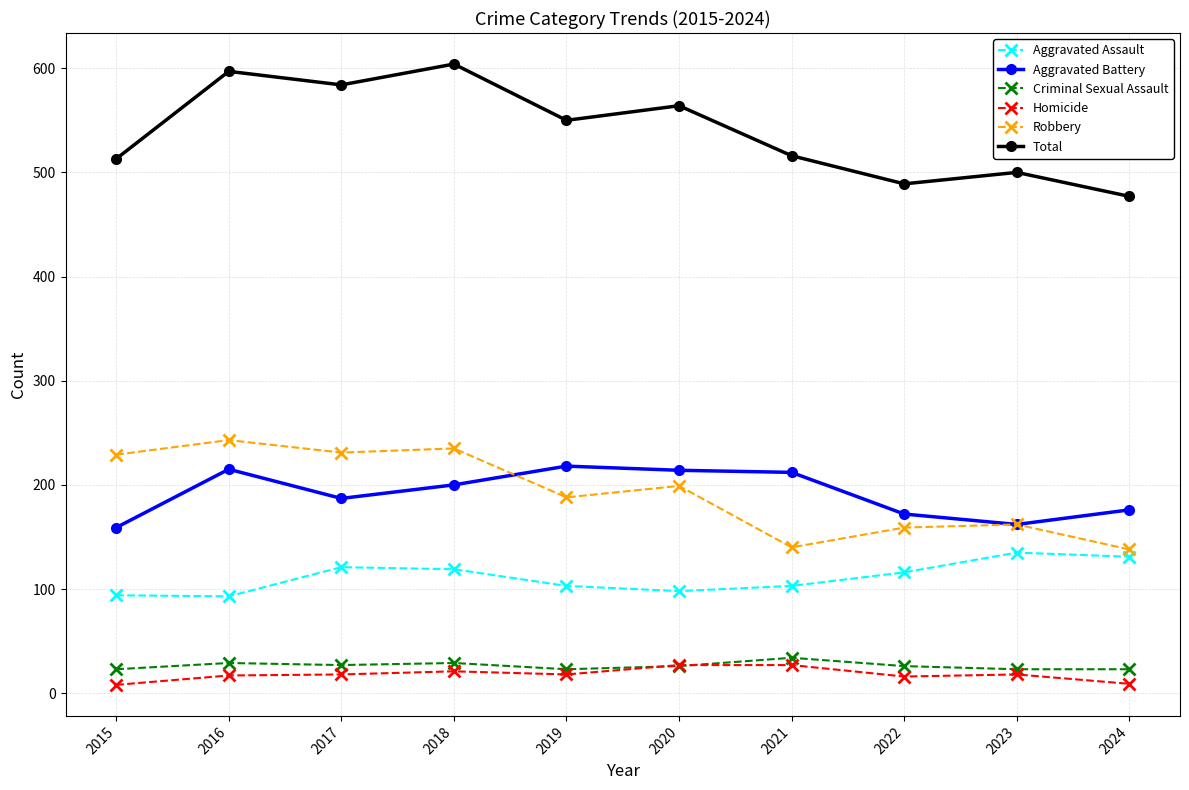

Rank the series at 2022 from highest to lowest value.

Total, Aggravated Battery, Robbery, Aggravated Assault, Criminal Sexual Assault, Homicide